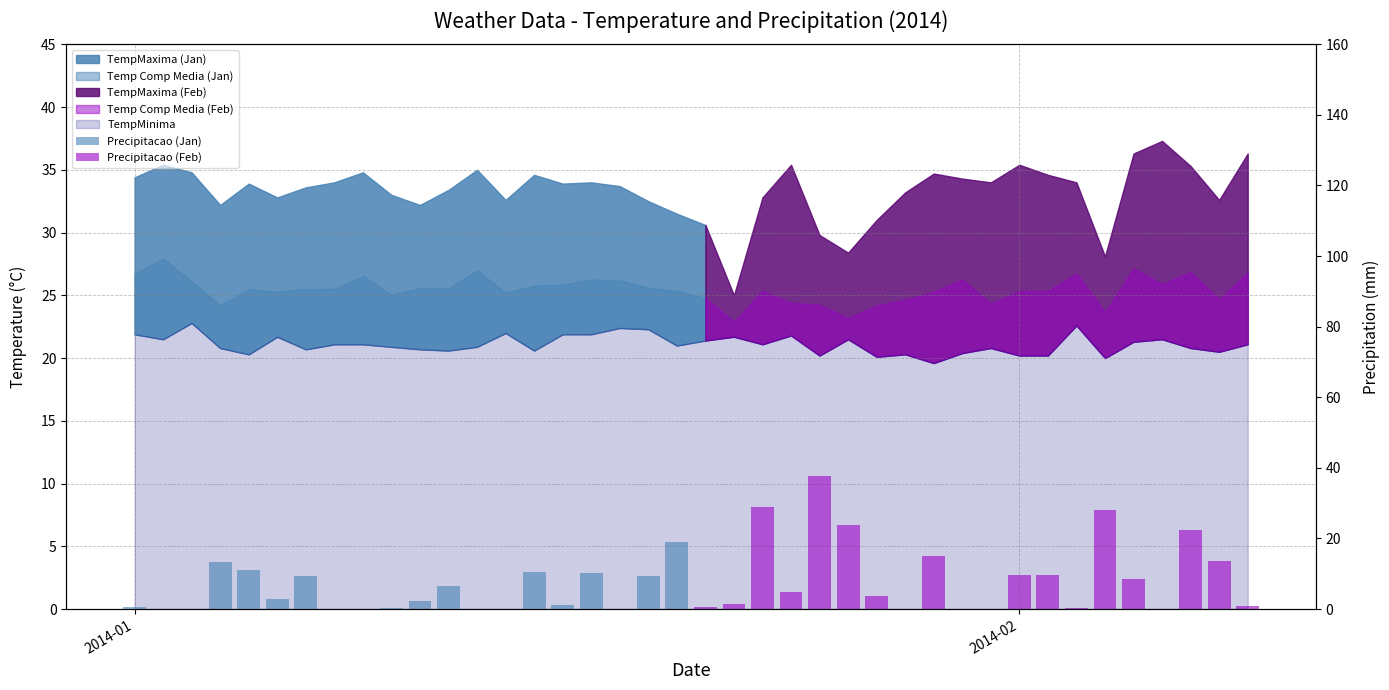

How many values in the Precipitacao (Jan) series are below 2?

10